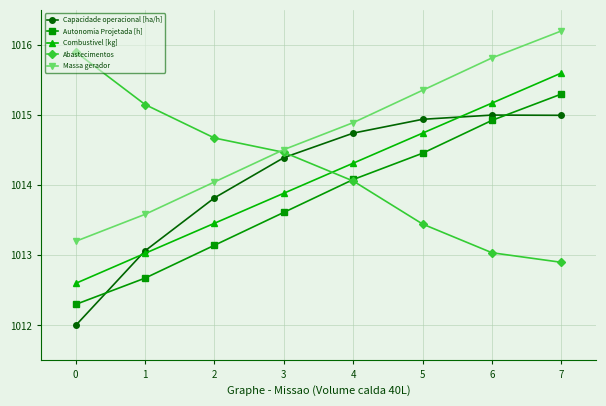

What are all the series names shown in the legend?

Capacidade operacional [ha/h], Autonomia Projetada [h], Combustivel [kg], Abastecimentos, Massa gerador